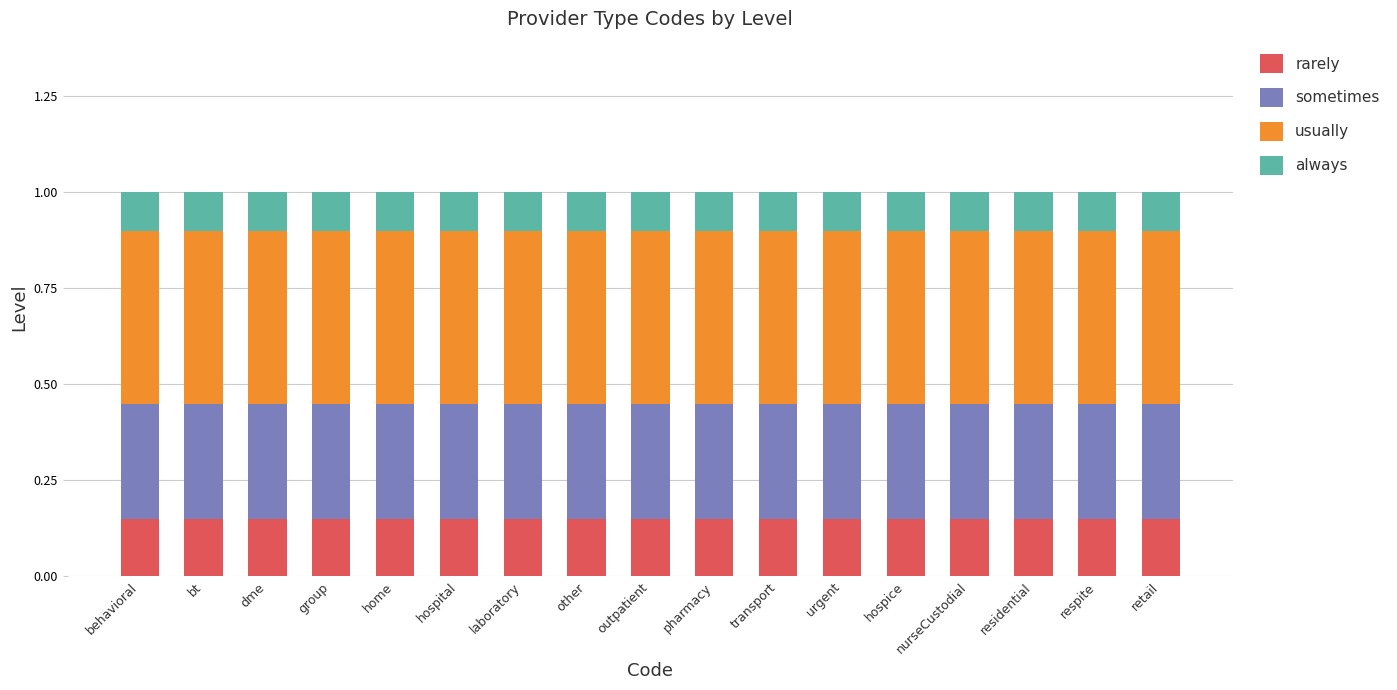

Is it true that rarely equals 0.2 at nurseCustodial?

False